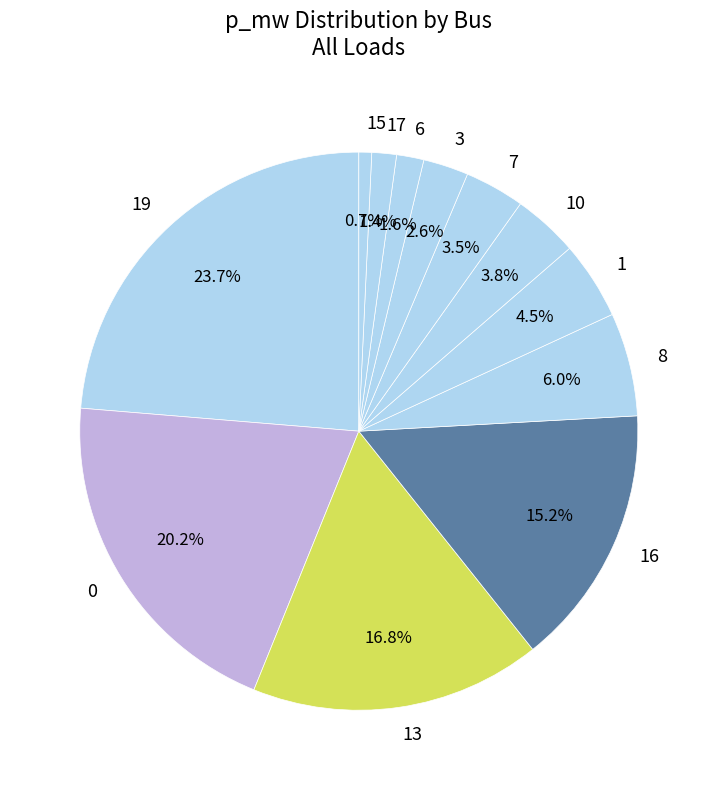

To the nearest percent, what is the average slice percentage?

8%